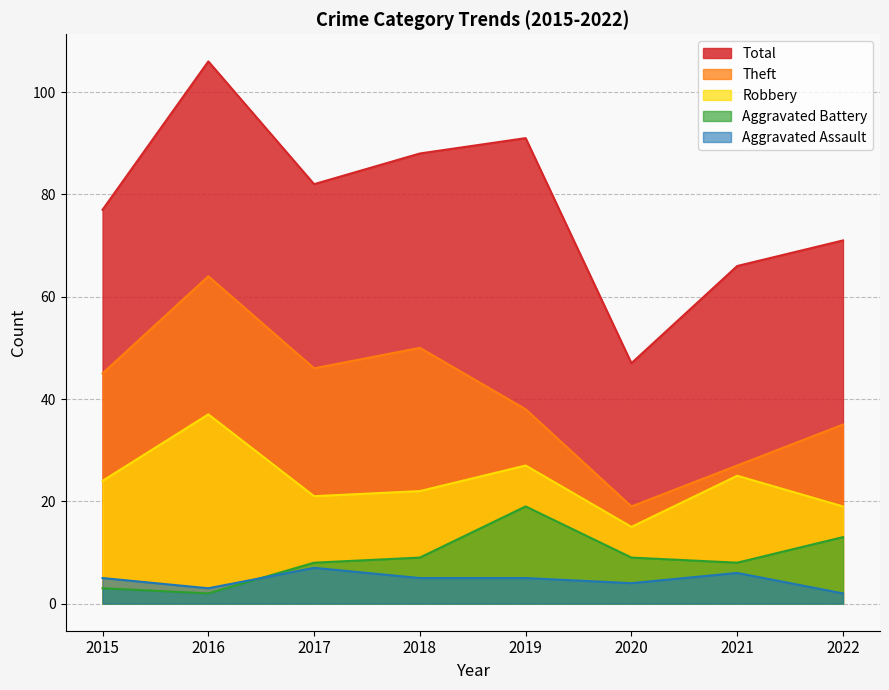

How many lines are shown in the chart?

5